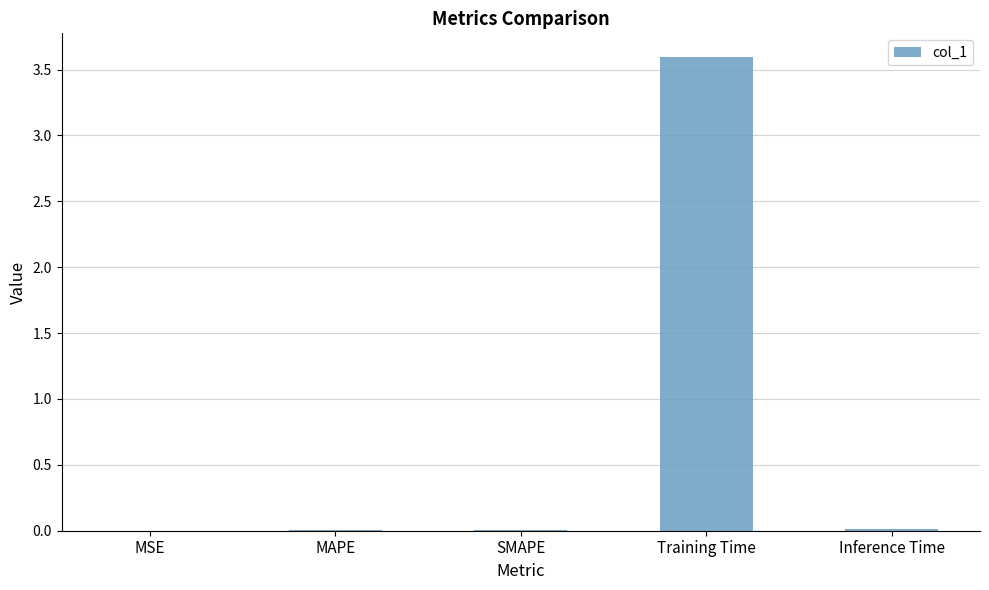

Read the value at Training Time.

3.6